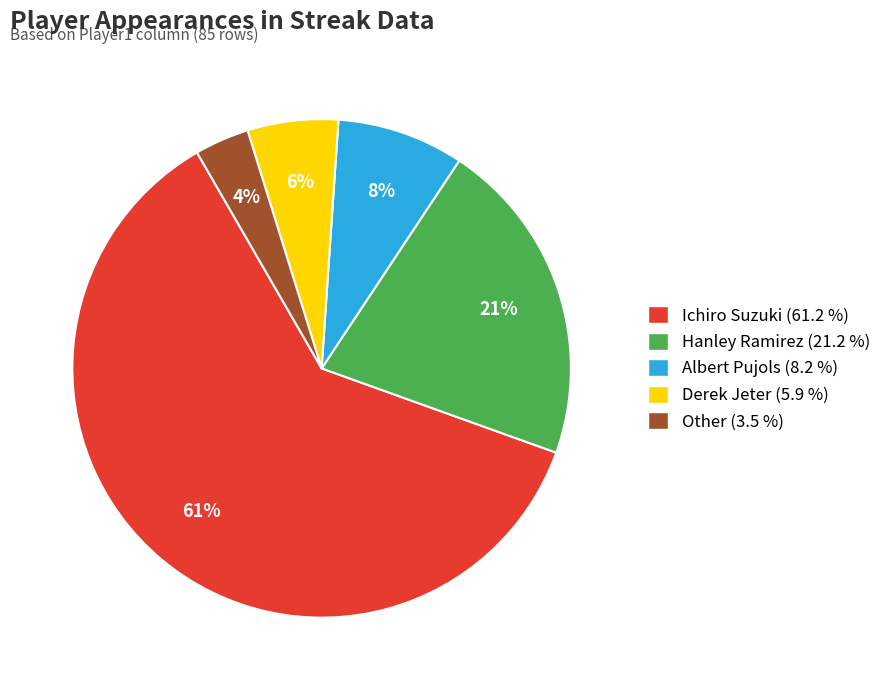

To the nearest percent, what is the average slice percentage?

20%